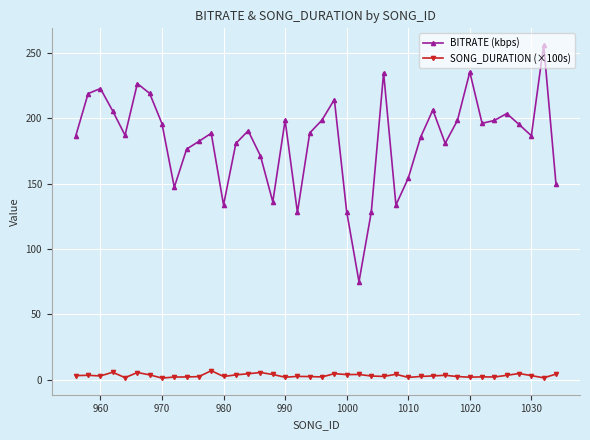

True or false: SONG_DURATION (×100s) and BITRATE (kbps) intersect in this chart.

False